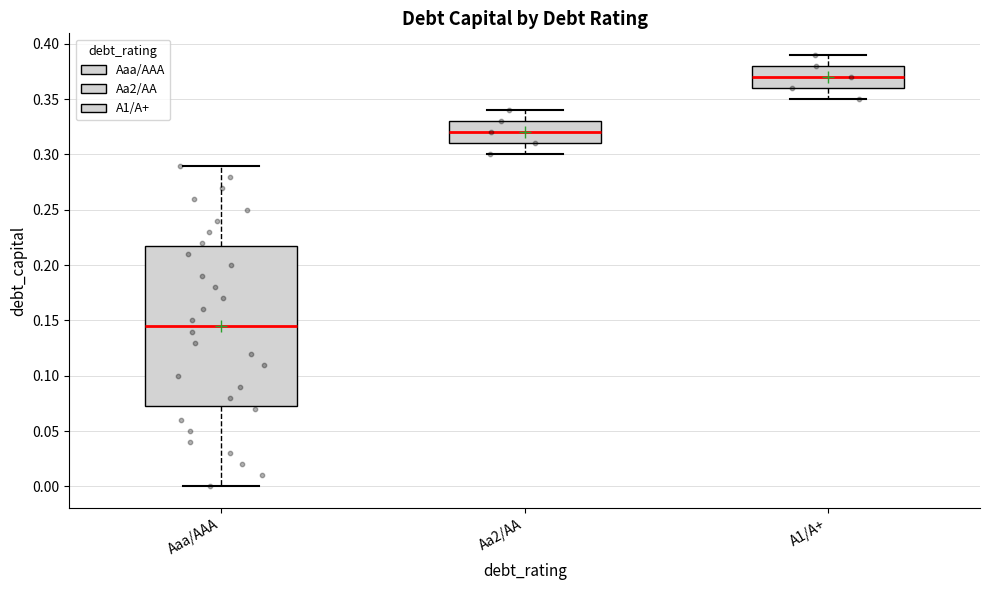

Reading left to right, transcribe this box plot: for each box, give where its median line is, the range the box spans, and where its two whiskers end, as read against the y-axis. The values are not printed on the chart, so give them approximately, as read against the axis.

Aaa/AAA: median 0.145, box 0.075 to 0.220, whiskers 0.000 to 0.290
Aa2/AA: median 0.320, box 0.310 to 0.330, whiskers 0.300 to 0.340
A1/A+: median 0.370, box 0.360 to 0.380, whiskers 0.350 to 0.390